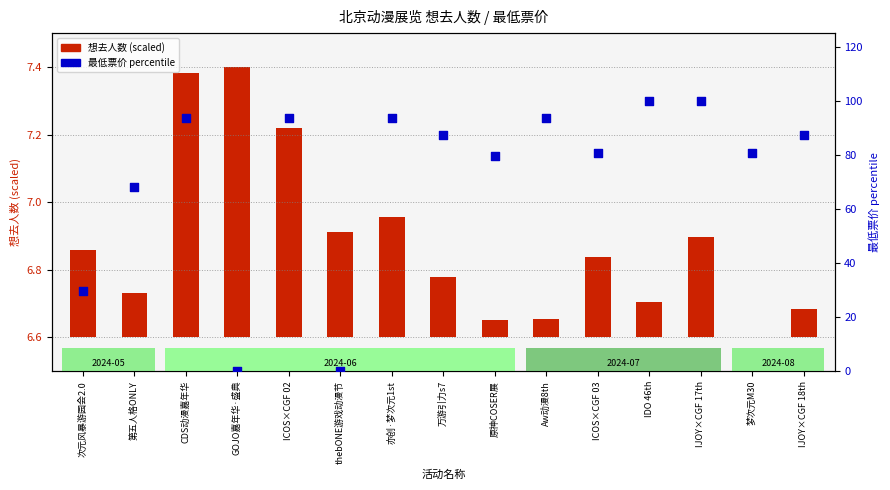

Which series has the largest Y range (max minus min)?

最低票价 percentile